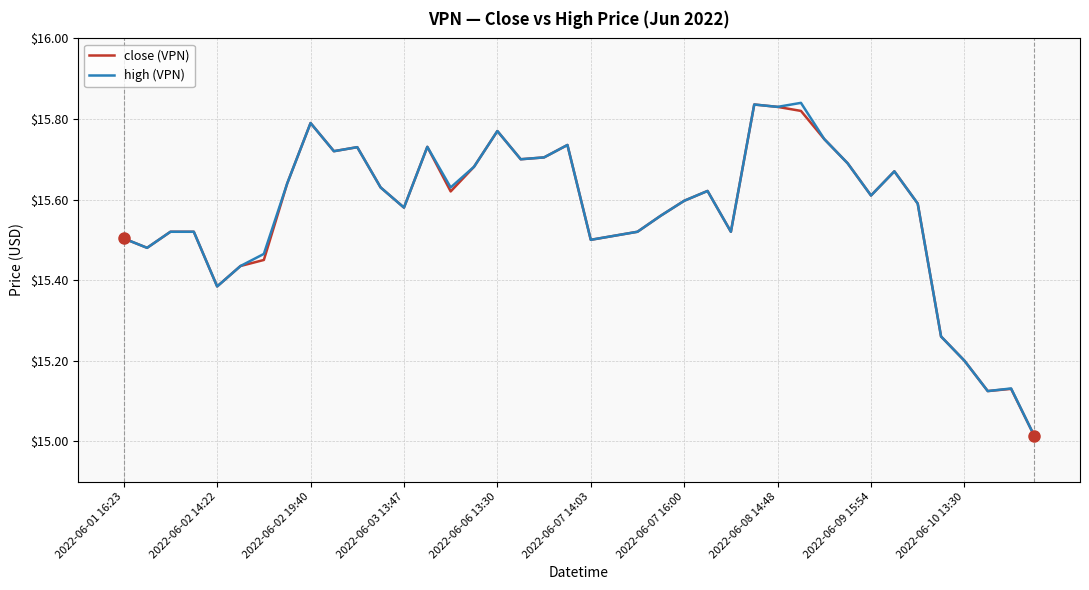

True or false: close (VPN) and high (VPN) intersect in this chart.

False